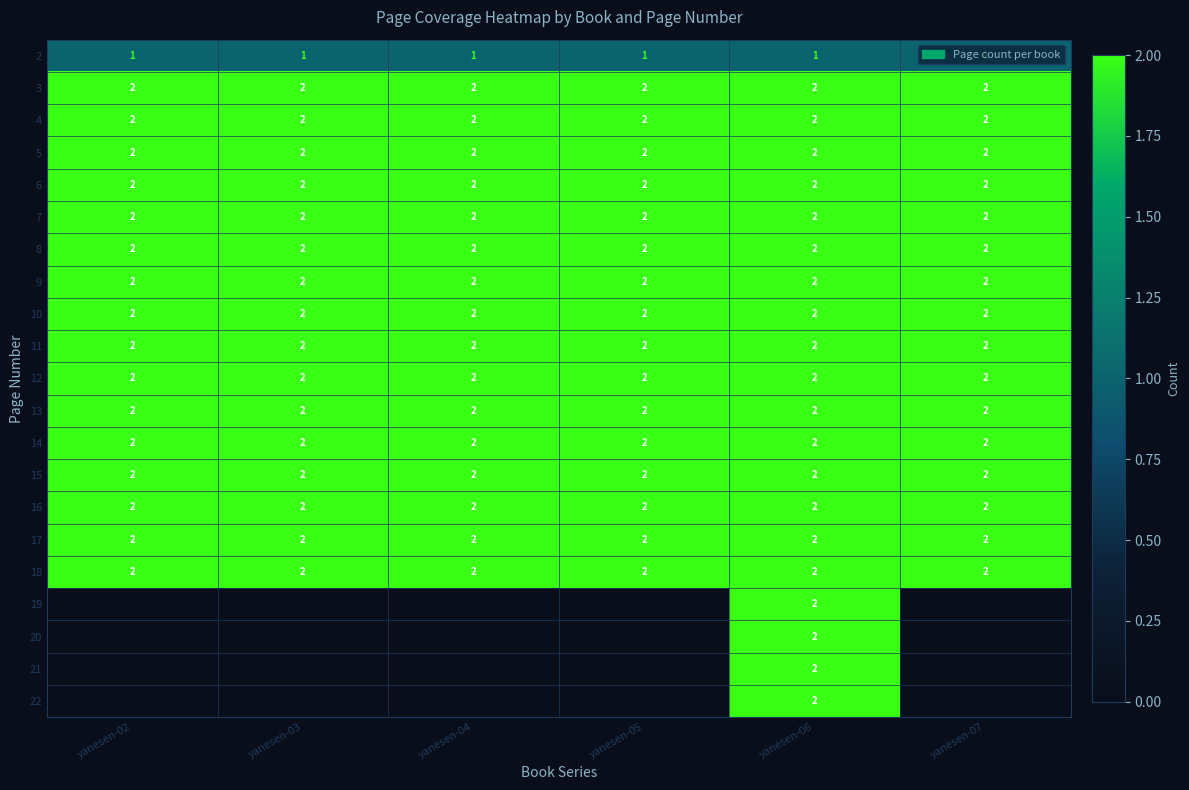

Is it true that 15 equals 1 at yanesen-06?

False